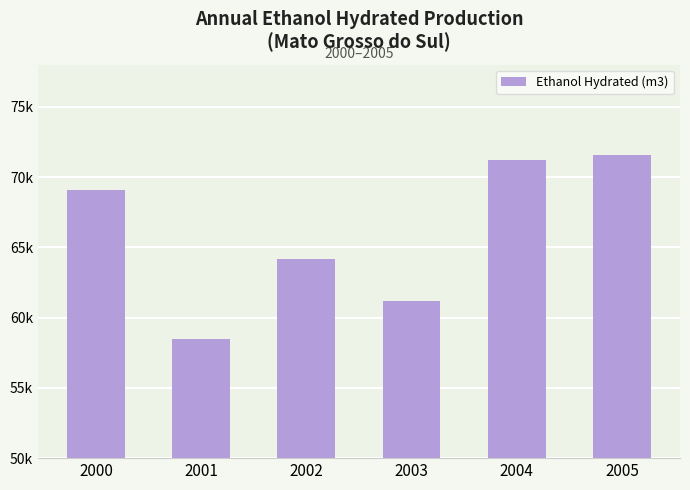

Between 2000 and 2001, which is larger?

2000